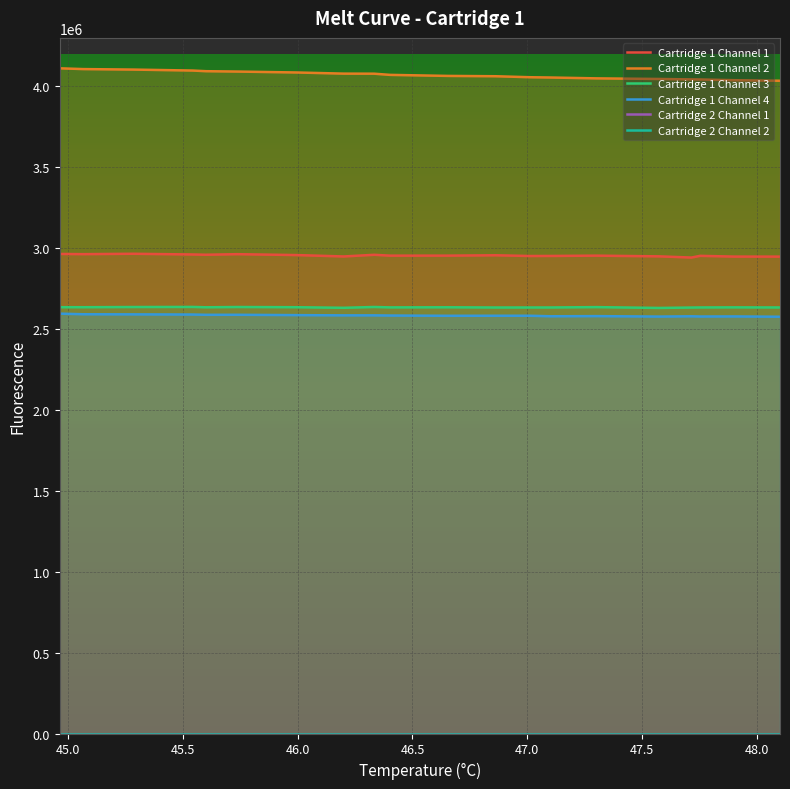

What is the maximum value for Cartridge 1 Channel 3?

2636931